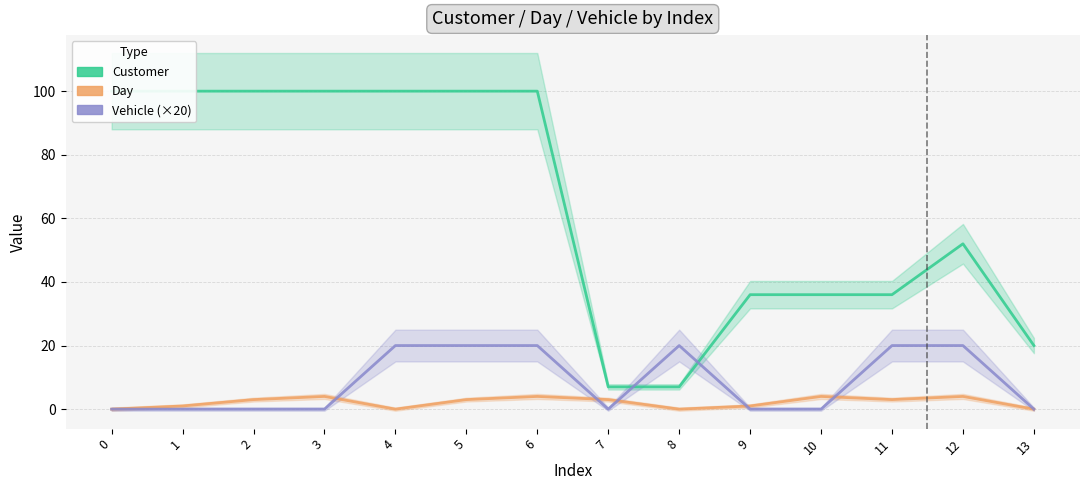

Between which two adjacent categories do Day and Vehicle (×20) first intersect?

3 and 4